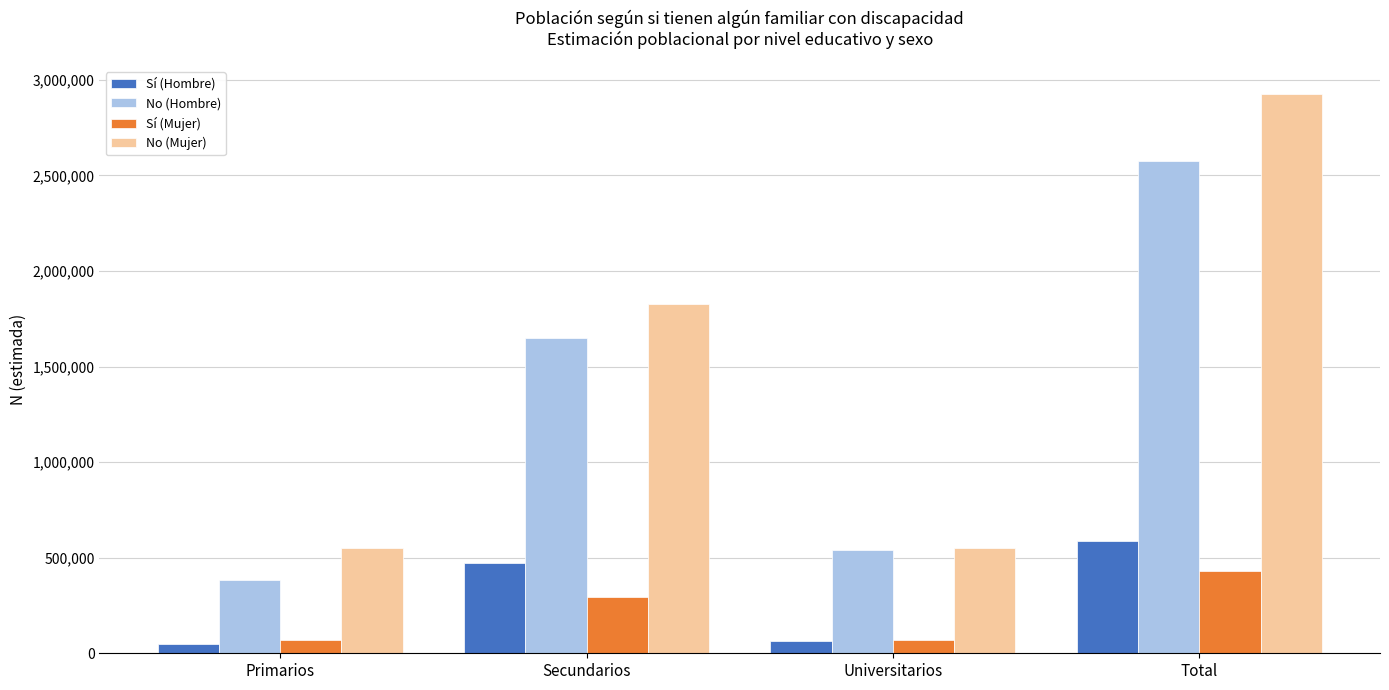

Between Secundarios and Universitarios, which series saw the biggest shift?

No (Mujer)